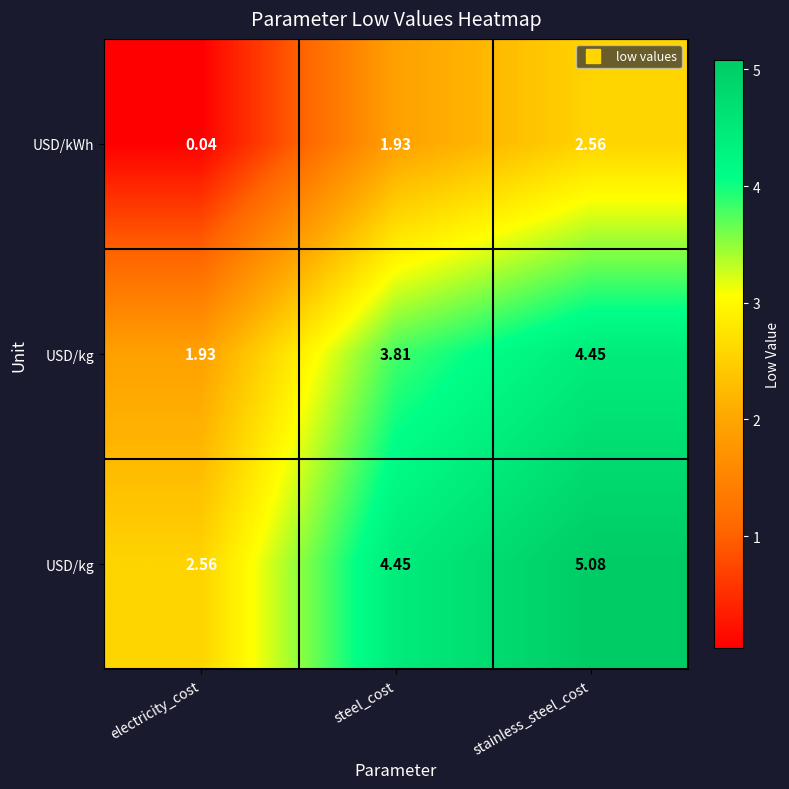

What is the maximum value shown in the chart?

5.1